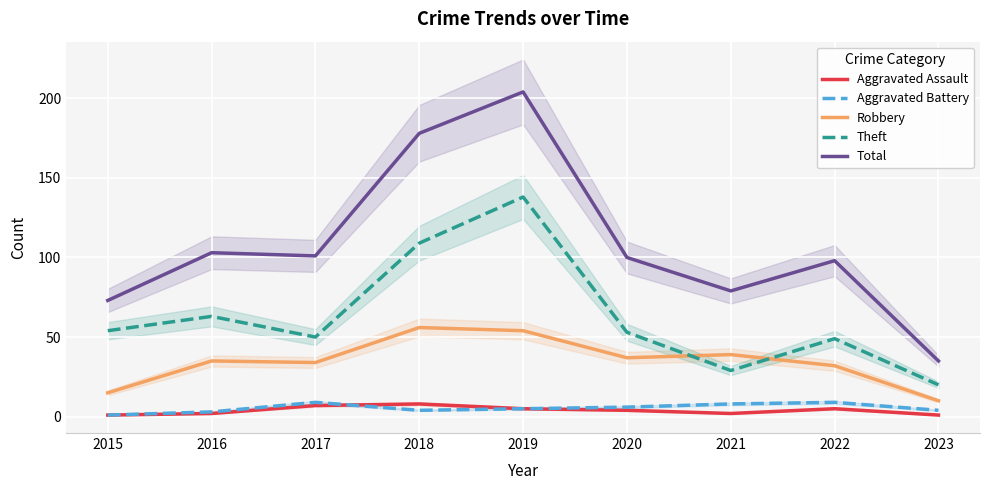

Does the chart display data point markers on the line(s)?

No